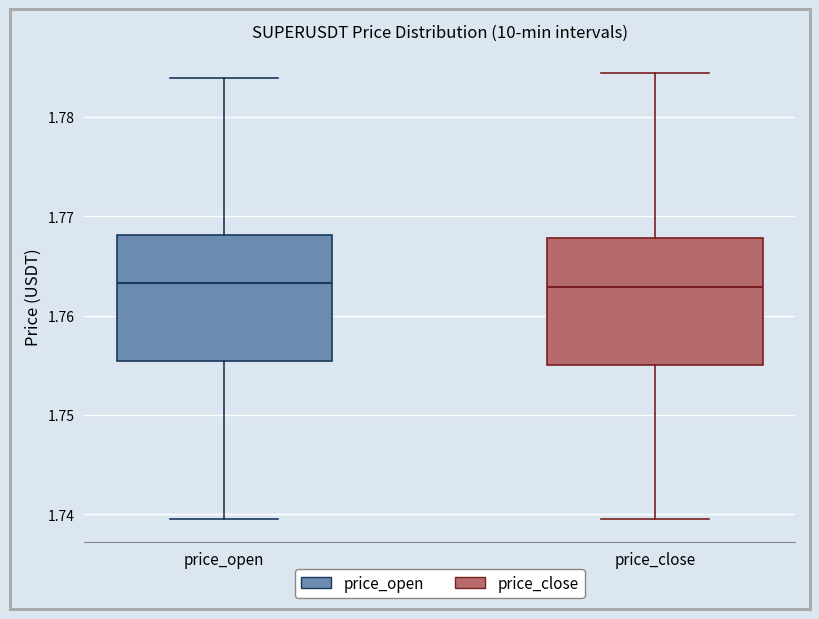

Reading left to right, transcribe this box plot: for each box, give where its median line is, the range the box spans, and where its two whiskers end, as read against the y-axis. The values are not printed on the chart, so give them approximately, as read against the axis.

price_open: median 1.763, box 1.755 to 1.768, whiskers 1.740 to 1.784
price_close: median 1.763, box 1.755 to 1.768, whiskers 1.740 to 1.784